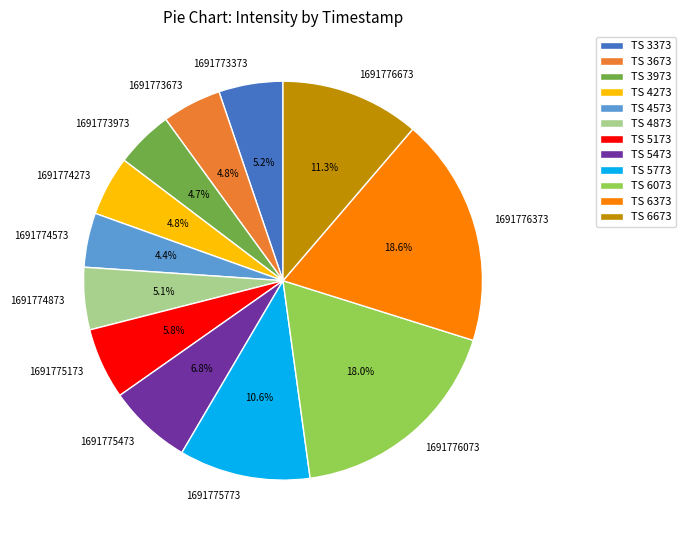

Combined, do 1691775173 and 1691773673 account for over 50%?

No